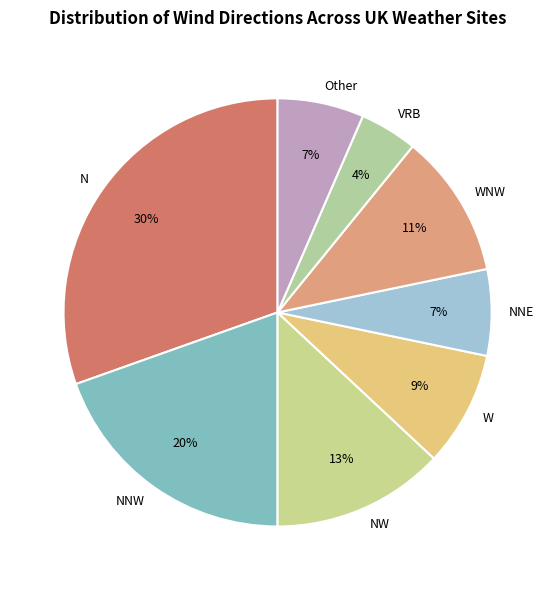

True or false: W accounts for 9% of the total.

True